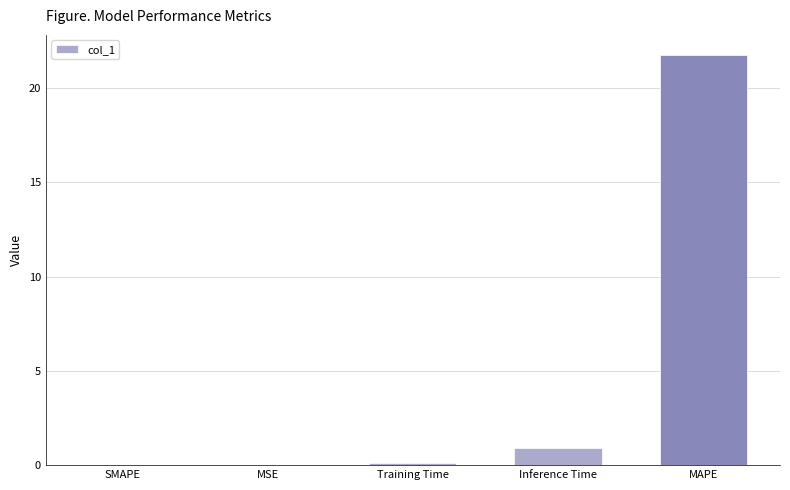

Are the bars horizontal?

No